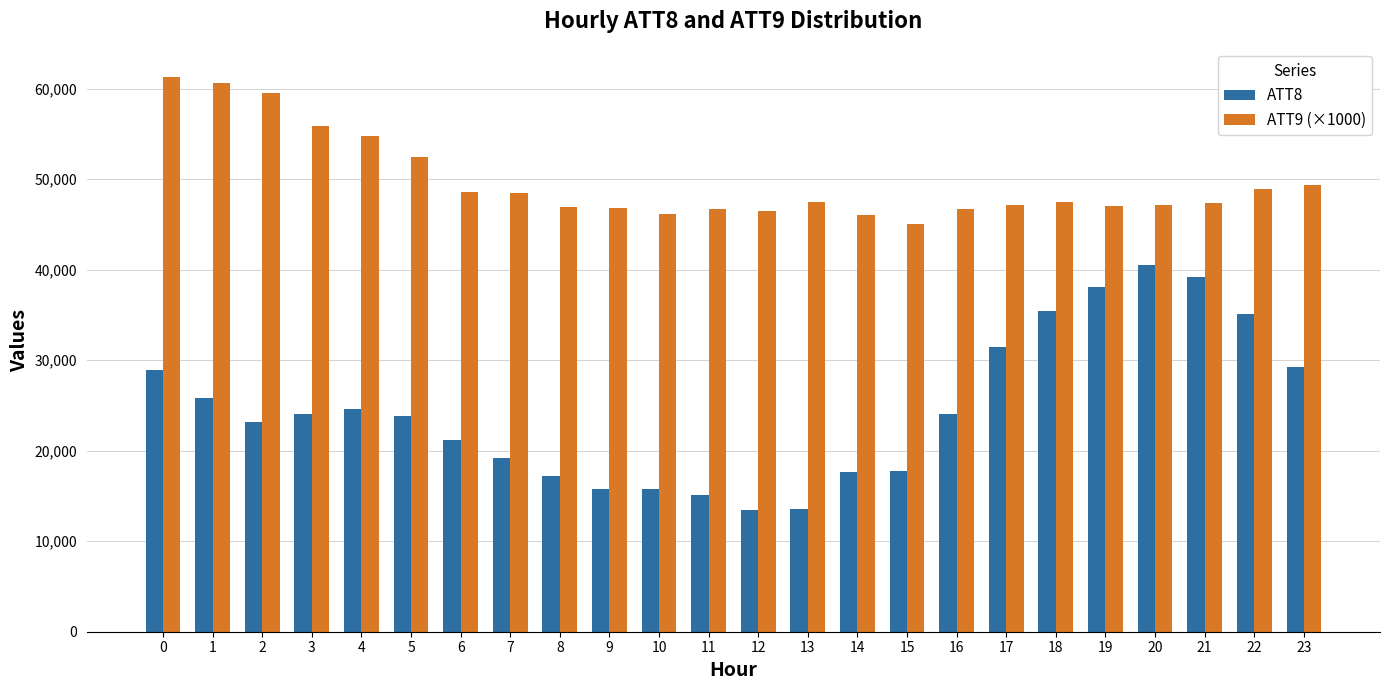

Does the chart contain any negative values?

No